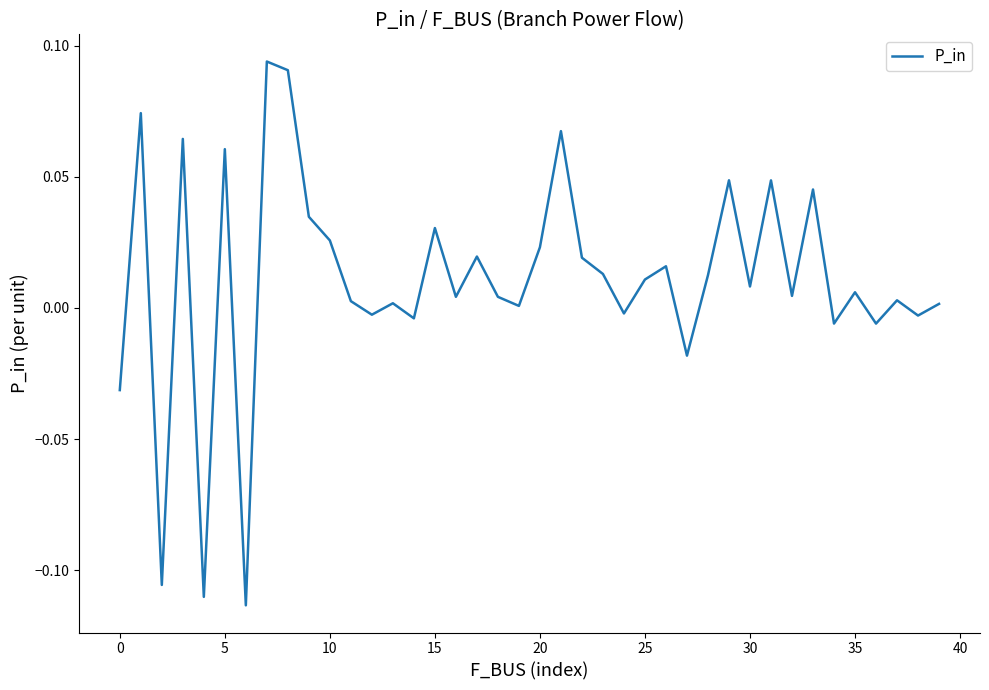

Is this an area chart (filled region under the line)?

No